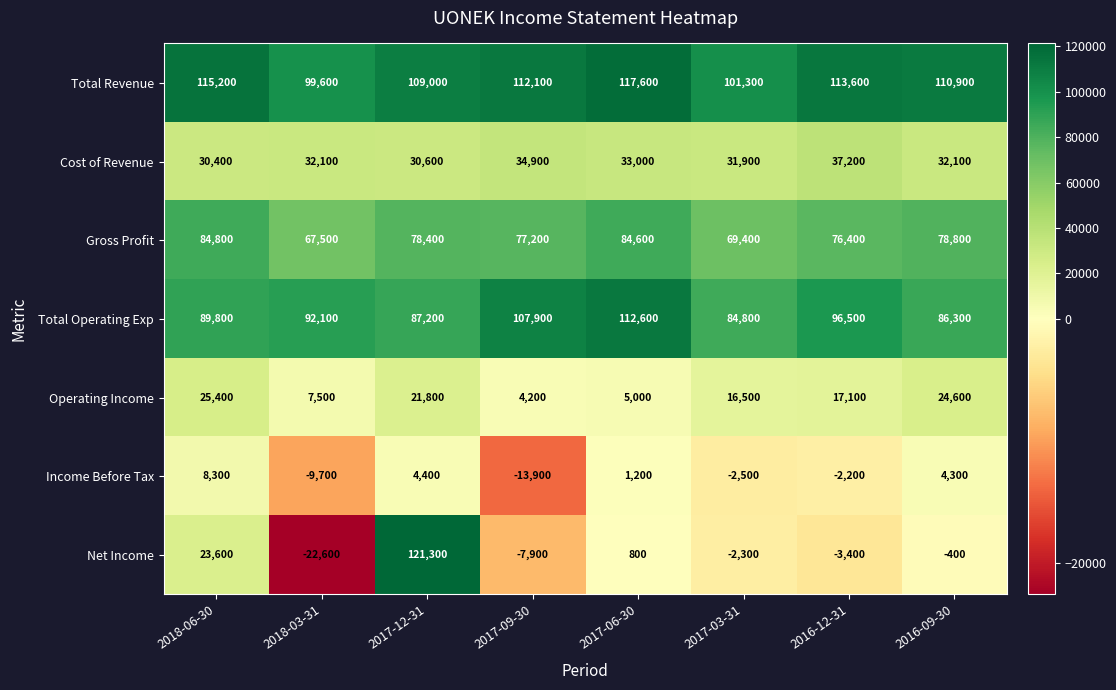

Count the number of categories in the chart.

8